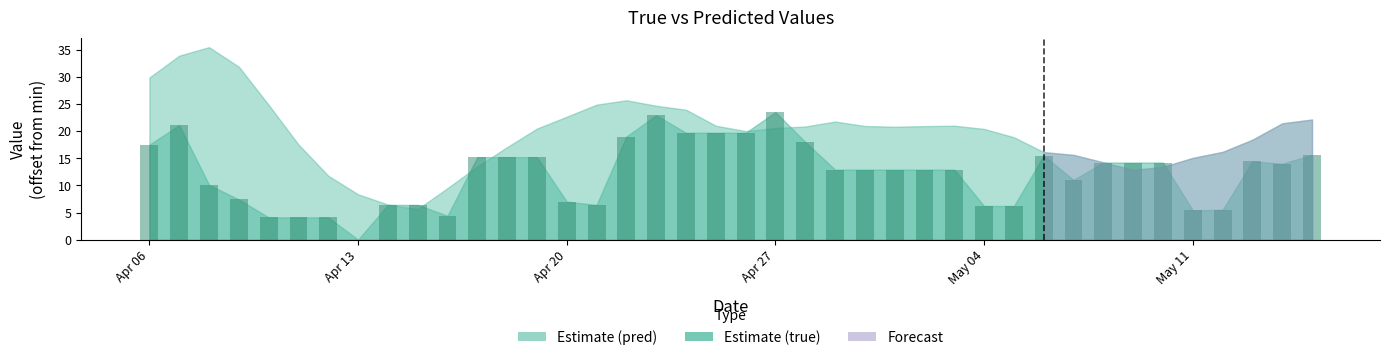

Are the bars horizontal?

No